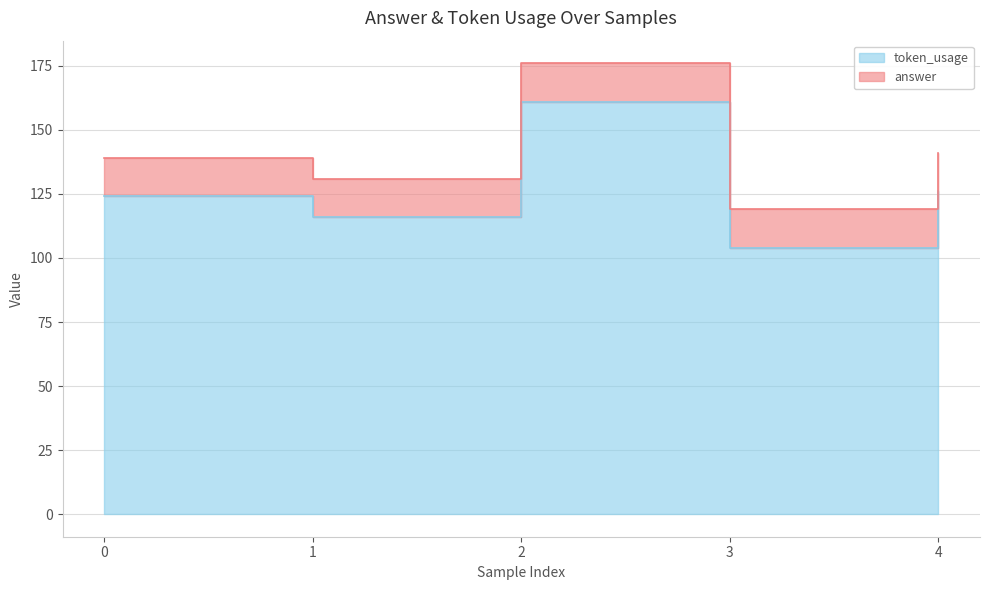

Reading left to right, what are all the values shown in this chart?

0=124	1=116	2=161	3=104	4=126